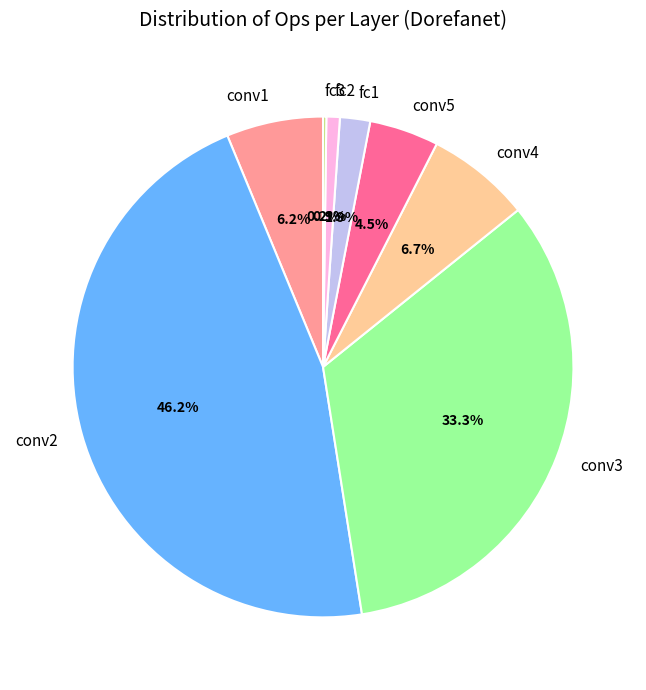

What portion of the pie excludes conv2?

53.8%